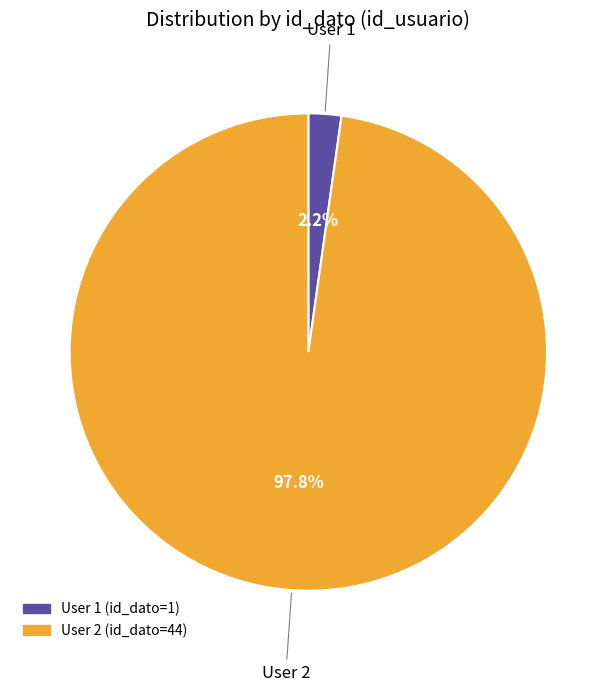

Rank the categories by value from lowest to highest.

1, 2